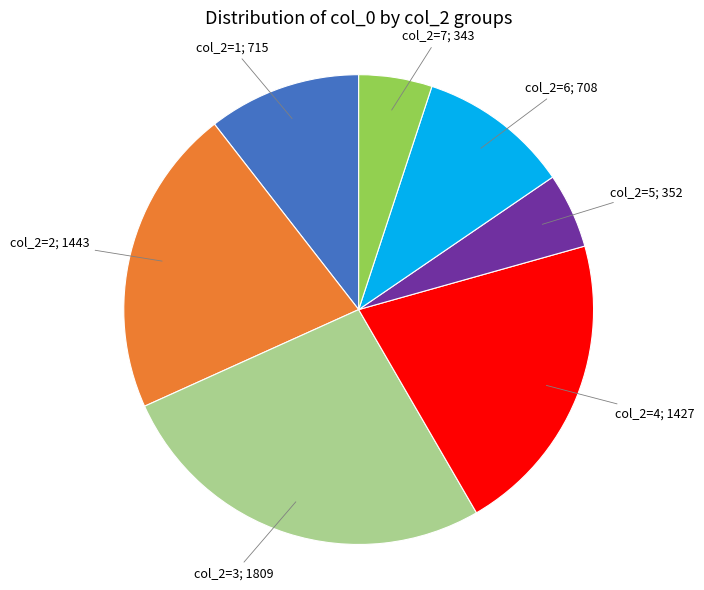

Is there a majority slice in this chart?

No